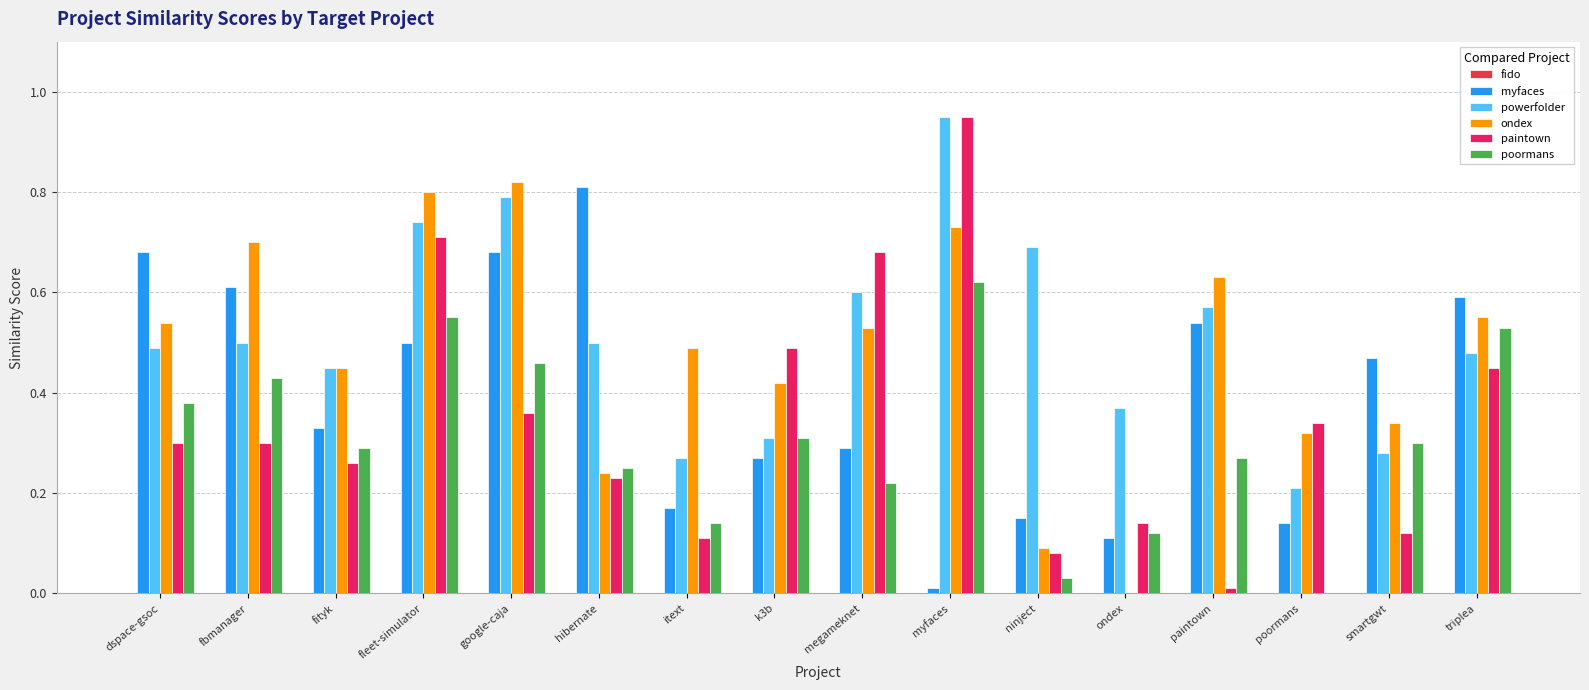

What is the approximate value of poormans at paintown?

0.3